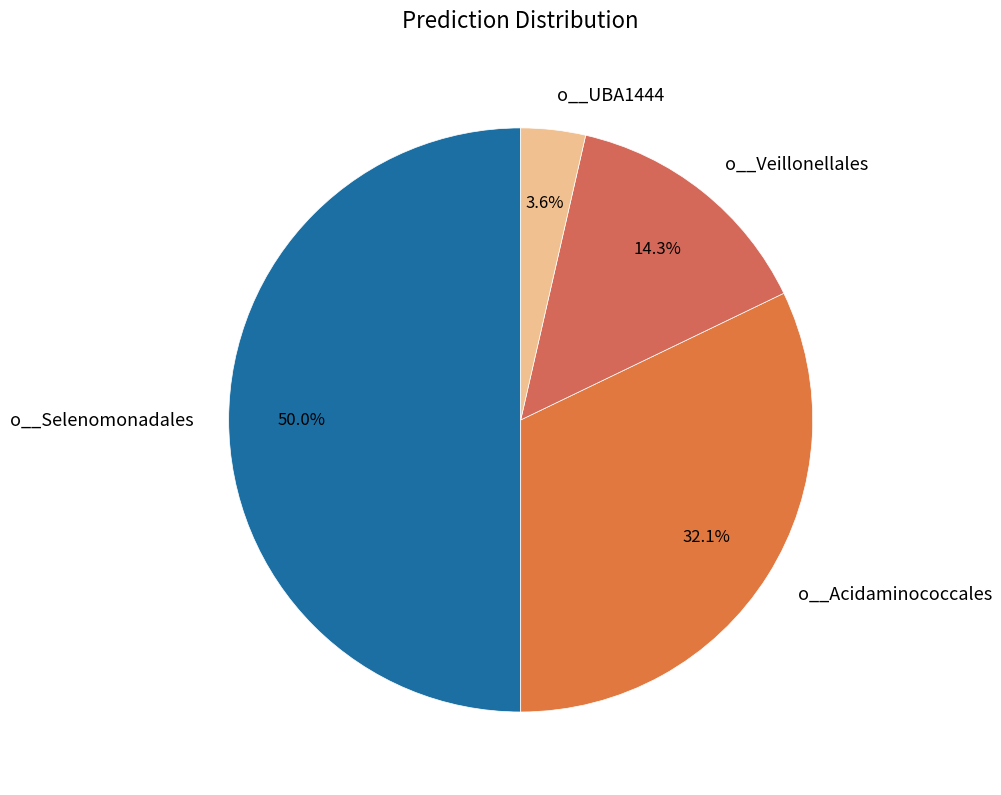

Rank the categories by value from highest to lowest.

o__Selenomonadales, o__Acidaminococcales, o__Veillonellales, o__UBA1444